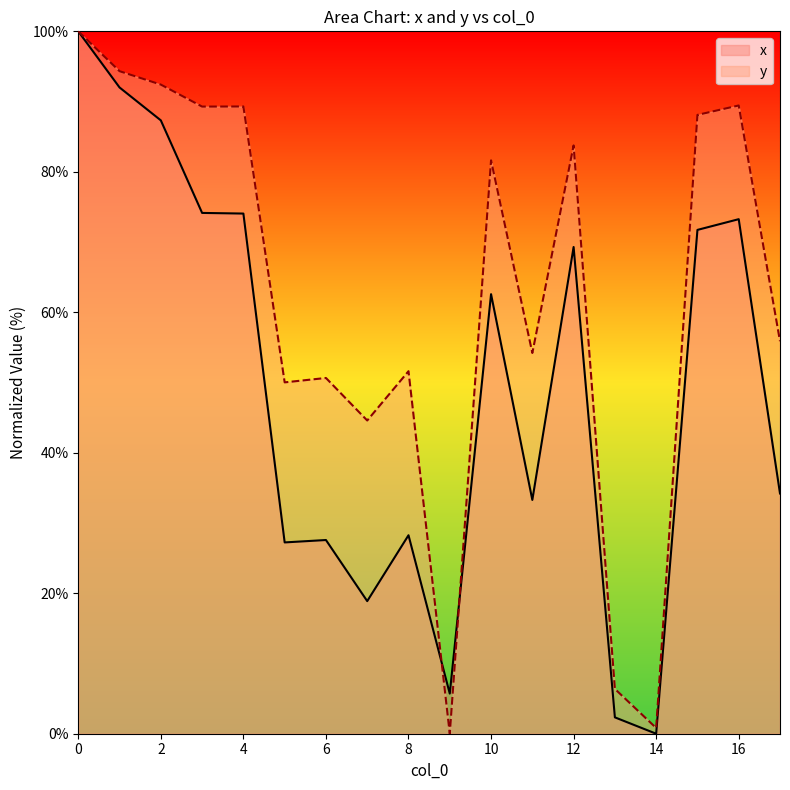

Is the value of x at 4 greater than the value of y at 15?

No